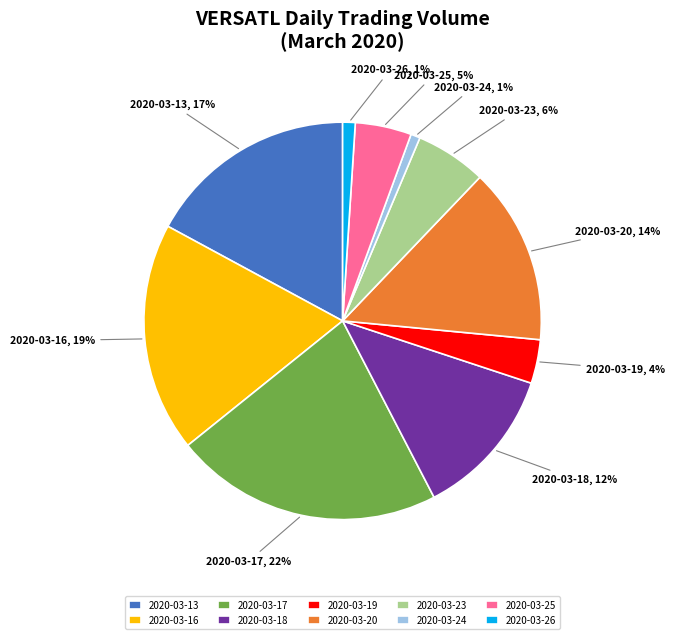

Count the number of slices in the pie.

10